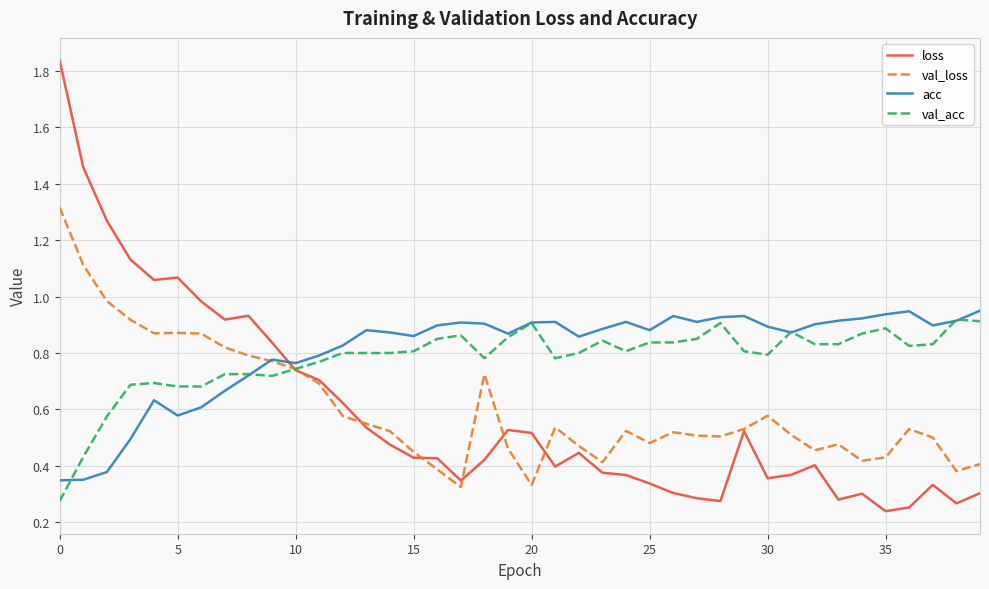

How many interior local peaks does the val_loss series have?

8